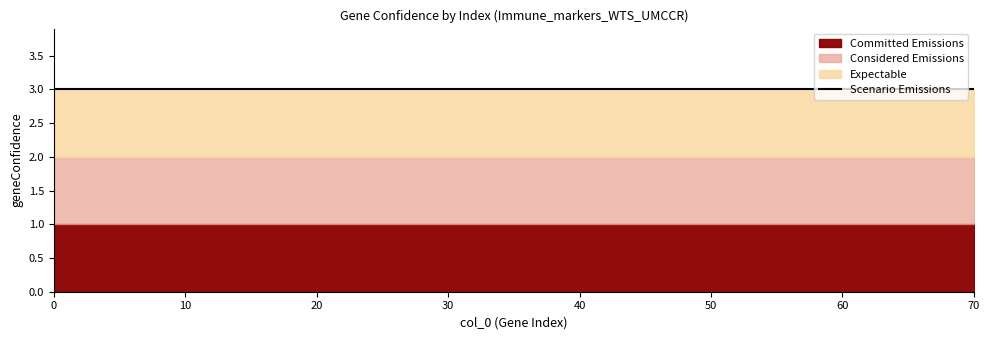

Reading left to right, list all the values displayed in this chart.

geneConfidence_low: 1	1	1	1	1	1	1	1	1	1	1	1	1	1	1	1	1	1	1	1
geneConfidence_mid: 1	1	1	1	1	1	1	1	1	1	1	1	1	1	1	1	1	1	1	1
geneConfidence_high: 1	1	1	1	1	1	1	1	1	1	1	1	1	1	1	1	1	1	1	1
geneConfidence: 3	3	3	3	3	3	3	3	3	3	3	3	3	3	3	3	3	3	3	3